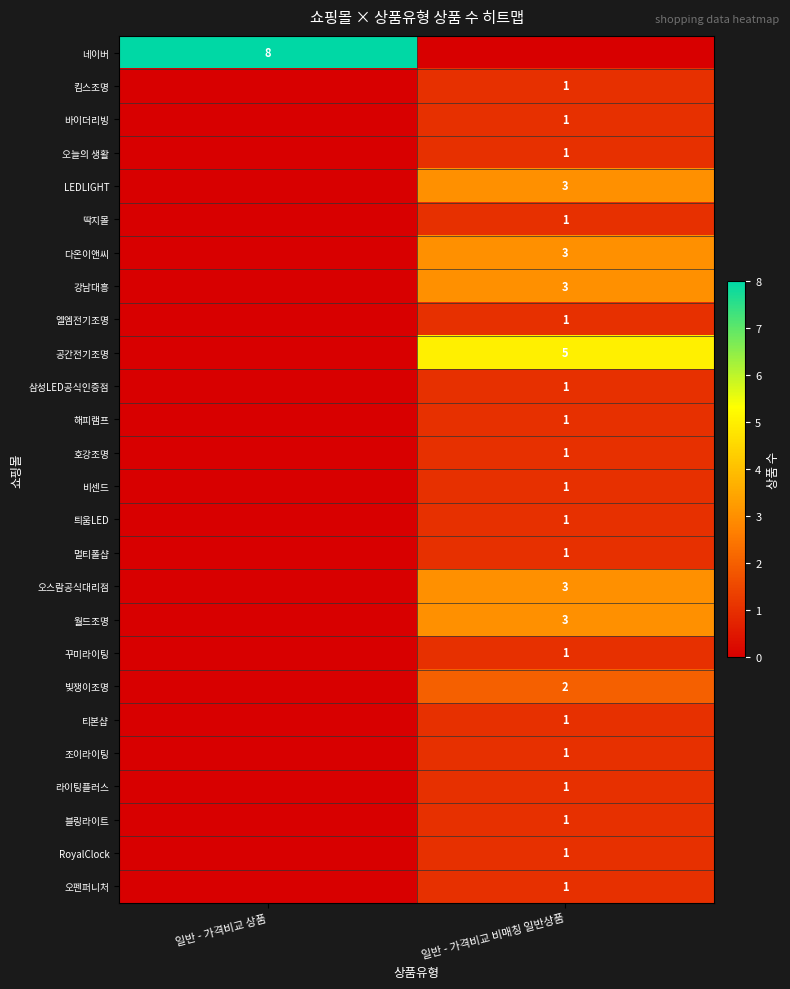

Which has a higher value, 일반 - 가격비교 상품 or 일반 - 가격비교 비매칭 일반상품?

일반 - 가격비교 상품